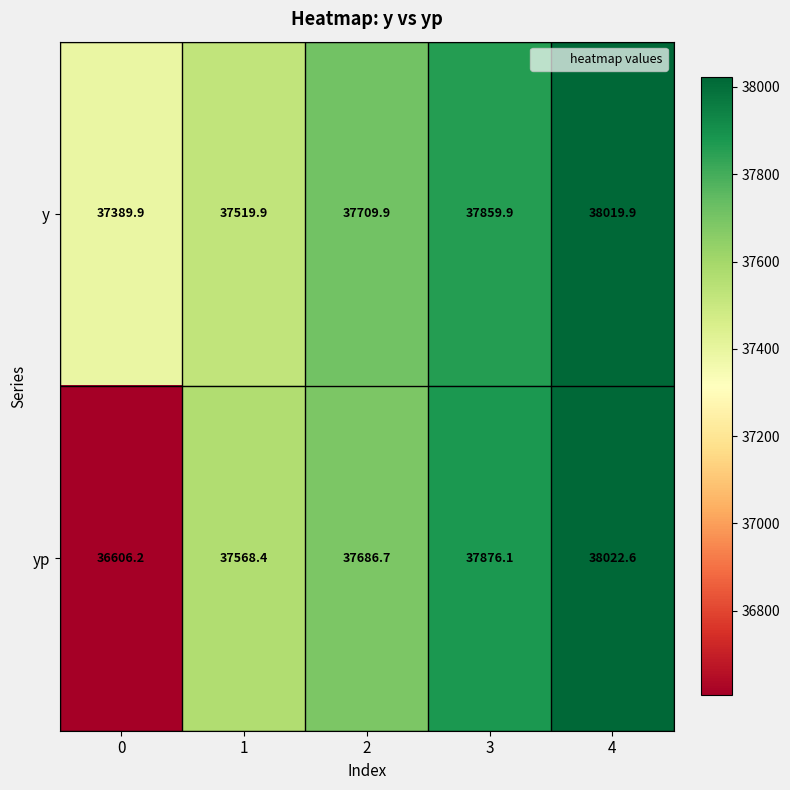

Which label corresponds to the largest value in the chart?

4